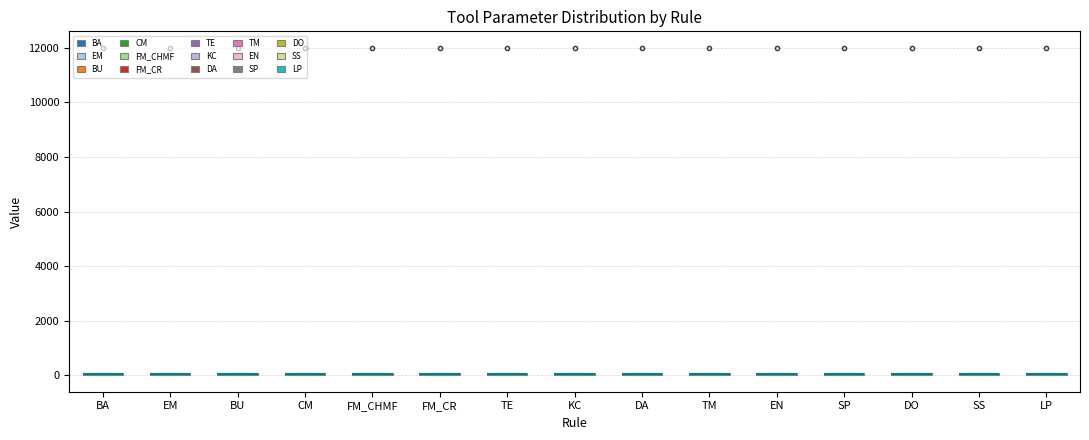

Where is the upper edge of the box for CM on the y-axis? The values are not printed on the chart, so give them approximately, as read against the axis.

200